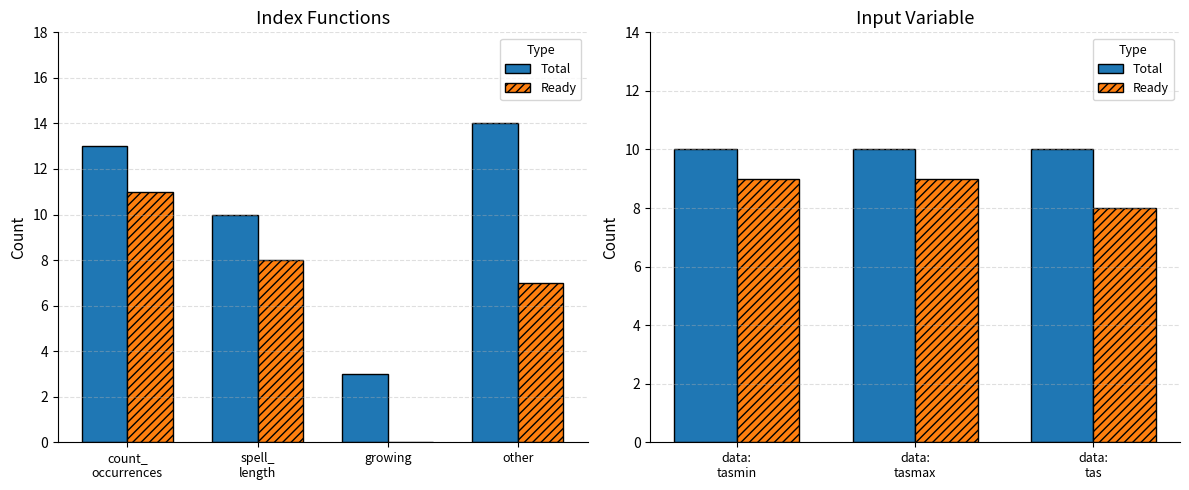

What is the average value of the Total series?

10